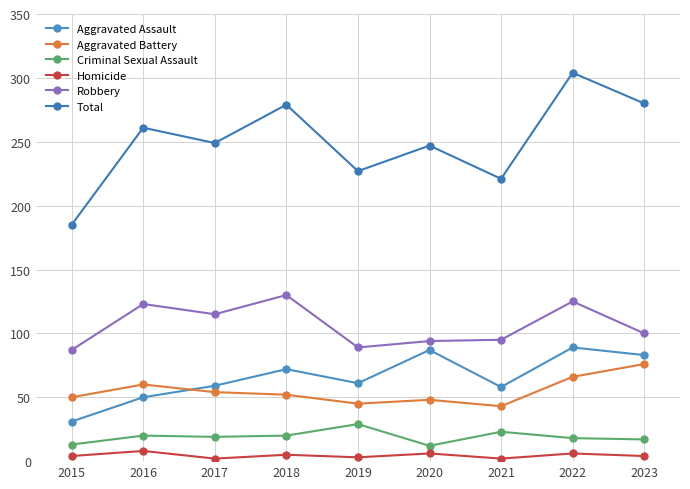

Between 2015 and 2019, which series saw the biggest shift?

Total